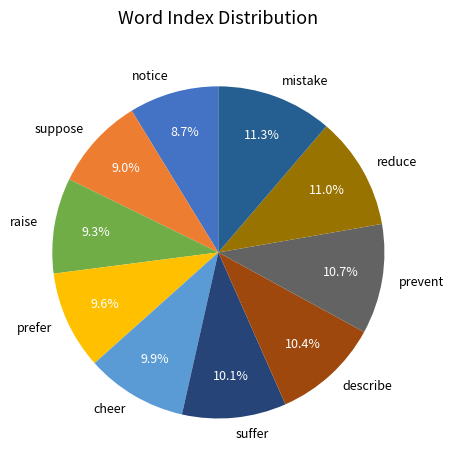

Does notice account for over 50% of the chart?

No